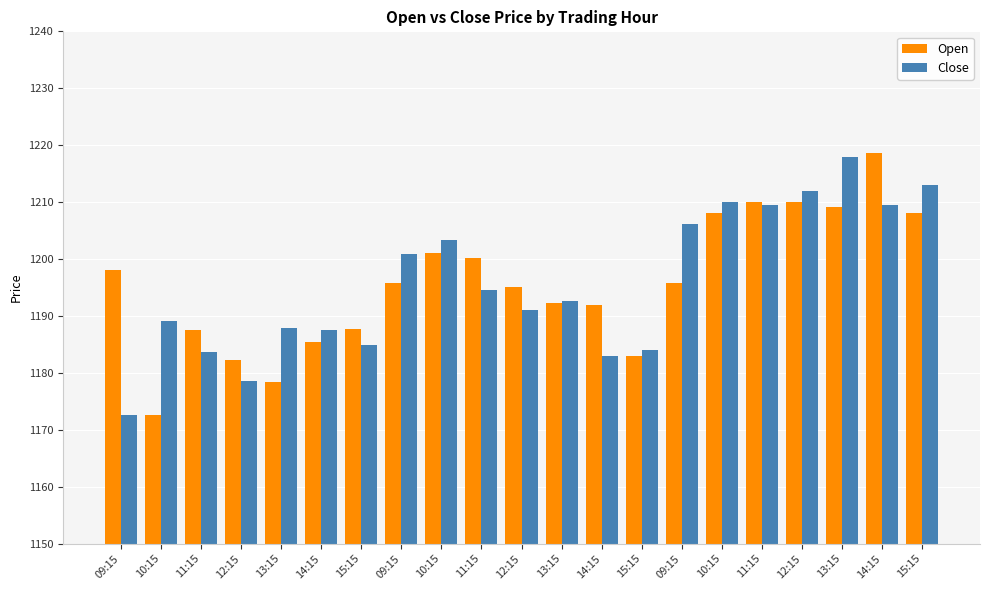

How many categories are shown in the chart?

21